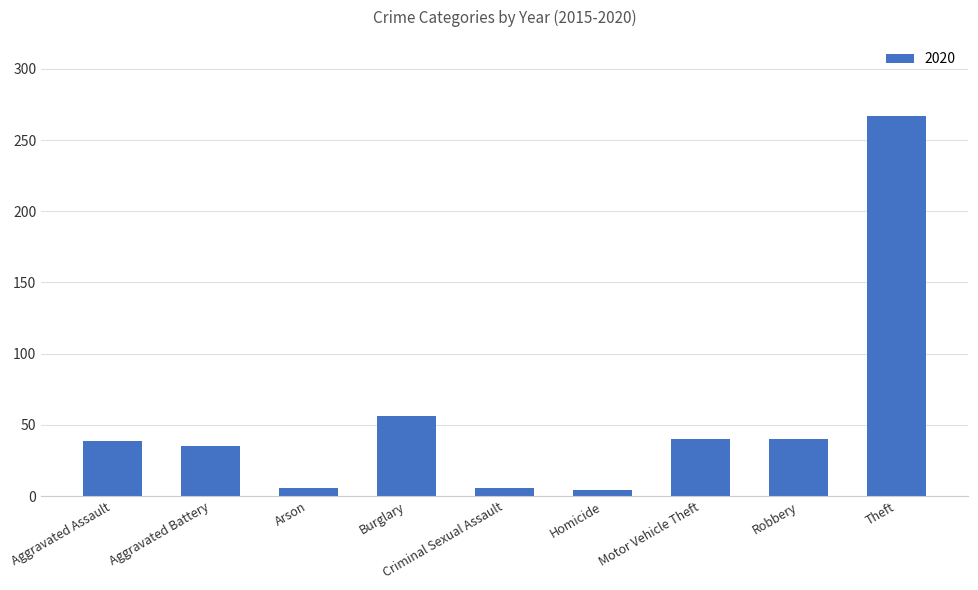

True or false: the data shows 35 at Aggravated Battery.

True